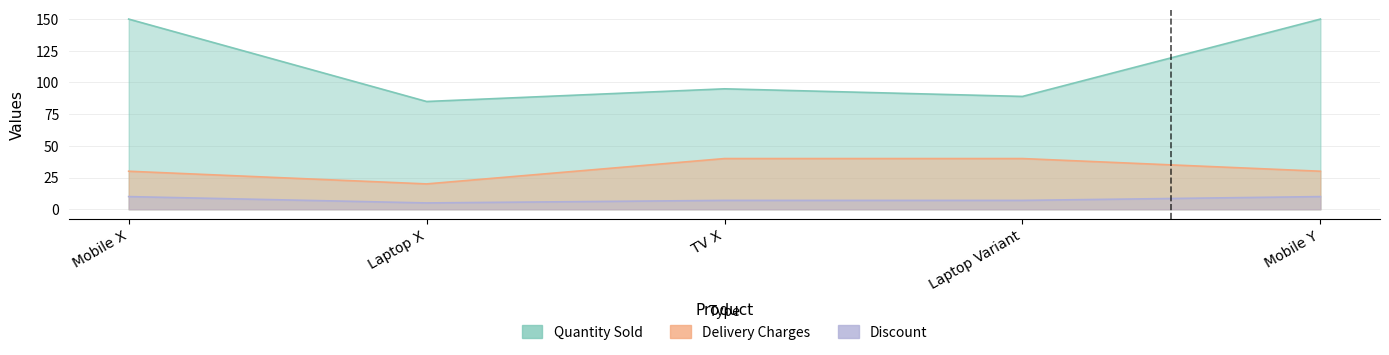

What is the difference between the highest and lowest values at Mobile Y?

140